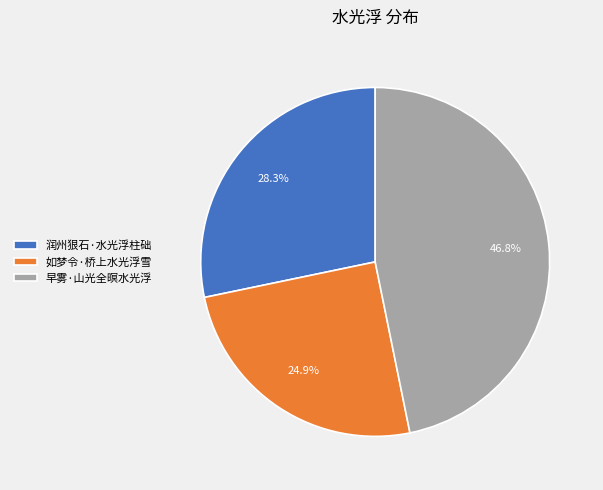

Does any single category account for the majority?

No